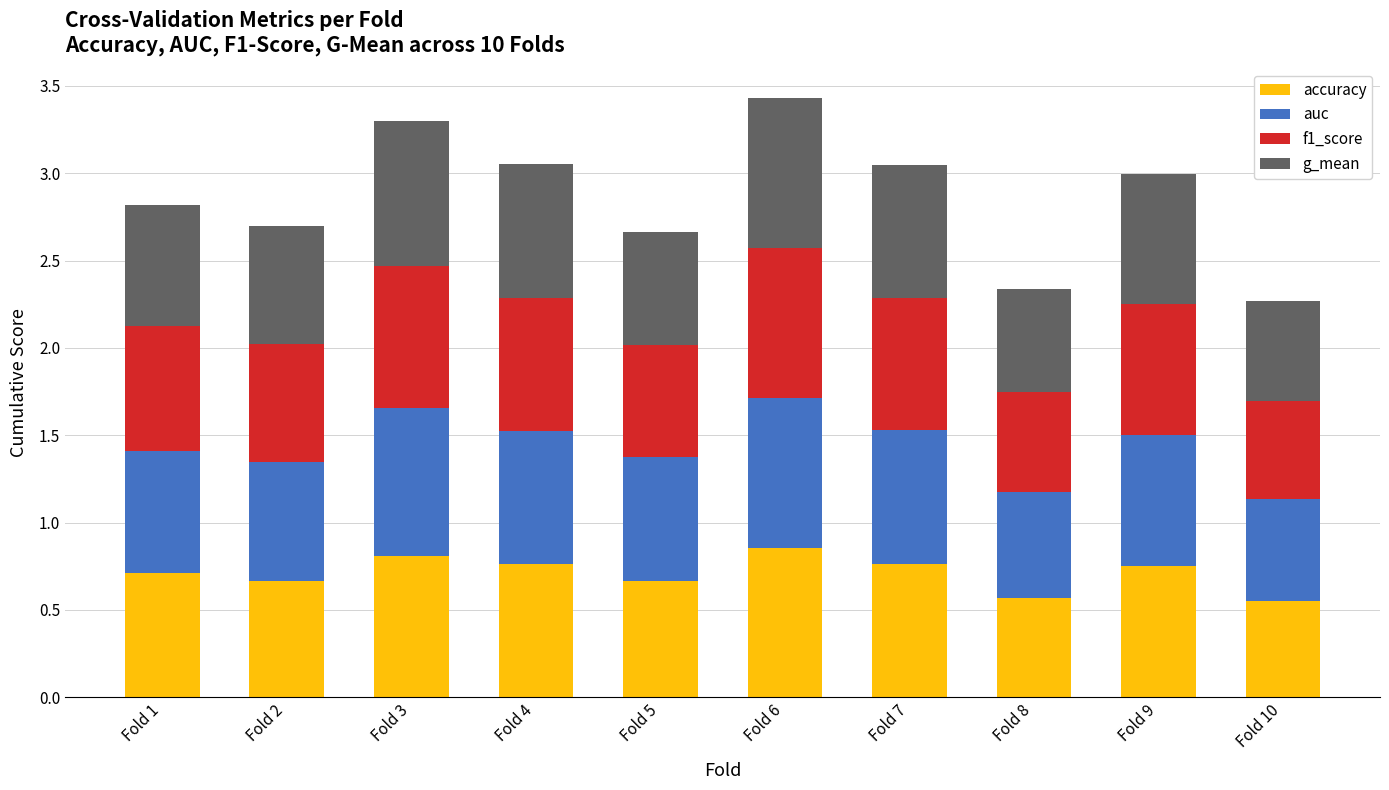

The accuracy series shows 1.2 at Fold 6. True or false?

False